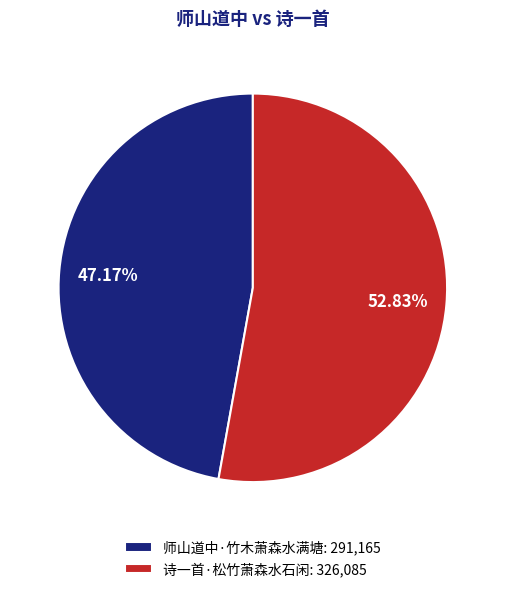

How many slices are in this pie chart?

2